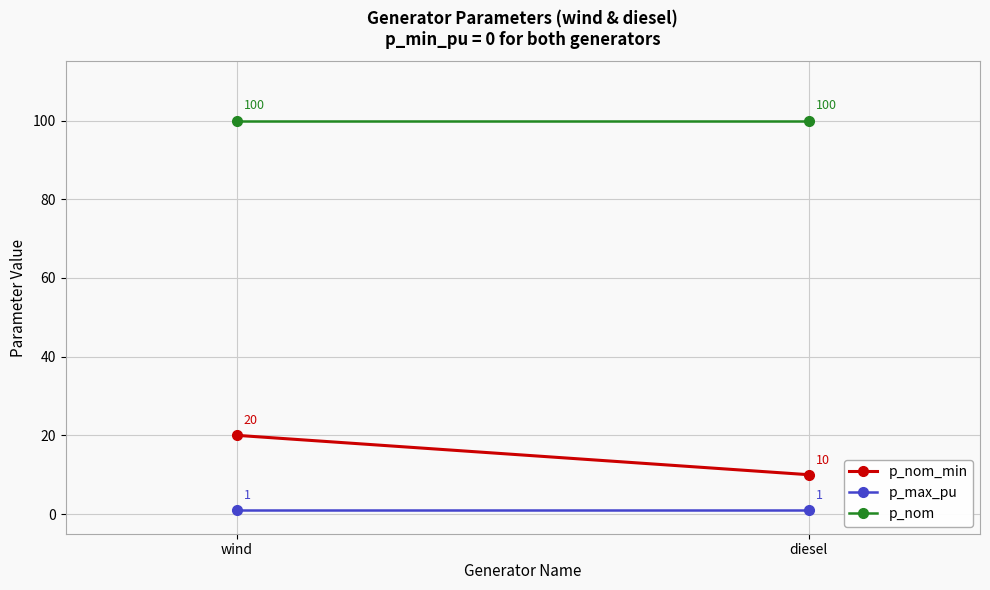

Which series changed the most between wind and diesel?

p_nom_min